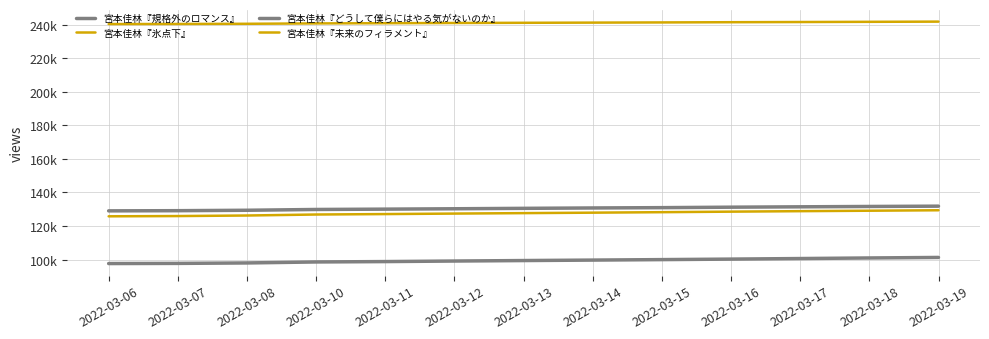

Reading left to right, what are all the values shown in this chart?

宮本佳林『規格外のロマンス』: 2022-03-06=97658	2022-03-07=97748	2022-03-08=98019	2022-03-10=98604	2022-03-11=98832	2022-03-12=99157	2022-03-13=99442	2022-03-14=99719	2022-03-15=100004	2022-03-16=100307	2022-03-17=100640	2022-03-18=100985	2022-03-19=101294
宮本佳林『氷点下』: 2022-03-06=125802	2022-03-07=125948	2022-03-08=126280	2022-03-10=126872	2022-03-11=127130	2022-03-12=127429	2022-03-13=127698	2022-03-14=127971	2022-03-15=128262	2022-03-16=128579	2022-03-17=128868	2022-03-18=129138	2022-03-19=129407
宮本佳林『どうして僕らにはやる気がないのか』: 2022-03-06=129053	2022-03-07=129154	2022-03-08=129403	2022-03-10=129871	2022-03-11=130074	2022-03-12=130298	2022-03-13=130545	2022-03-14=130777	2022-03-15=130964	2022-03-16=131237	2022-03-17=131460	2022-03-18=131662	2022-03-19=131847
宮本佳林『未来のフィラメント』: 2022-03-06=240338	2022-03-07=240390	2022-03-08=240501	2022-03-10=240729	2022-03-11=240845	2022-03-12=240975	2022-03-13=241092	2022-03-14=241200	2022-03-15=241311	2022-03-16=241440	2022-03-17=241548	2022-03-18=241670	2022-03-19=241790